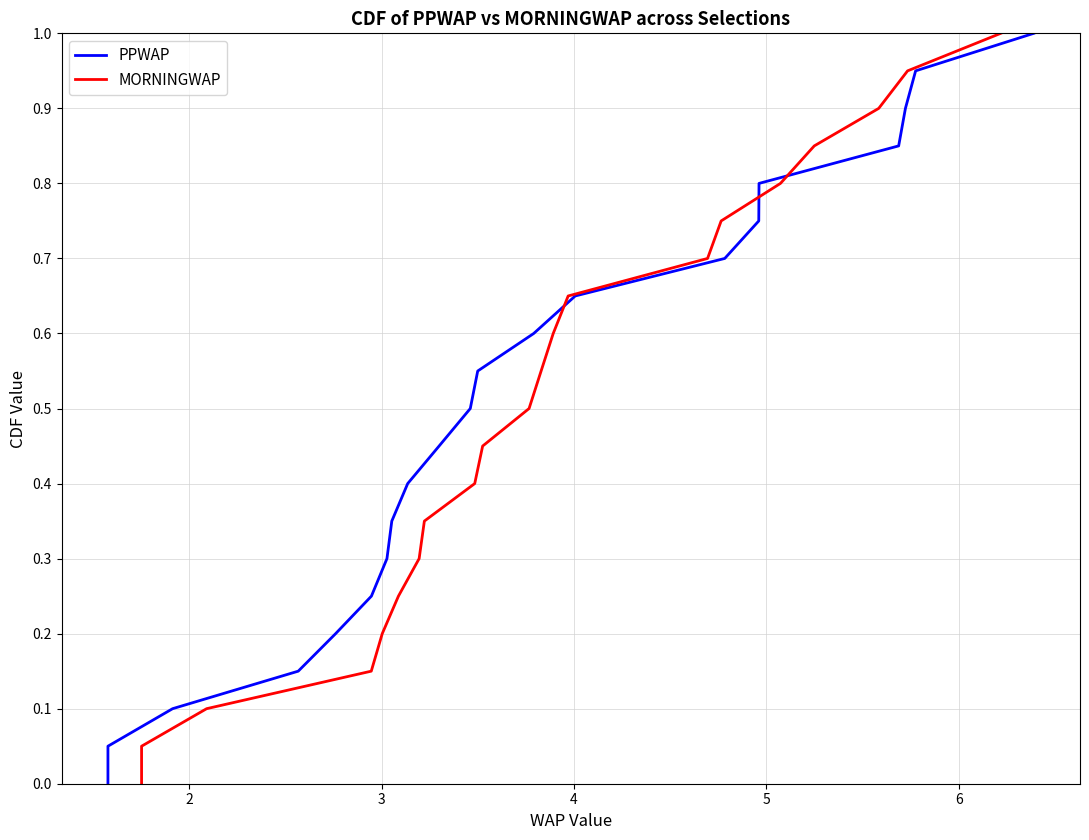

Is this an area chart (filled region under the line)?

No